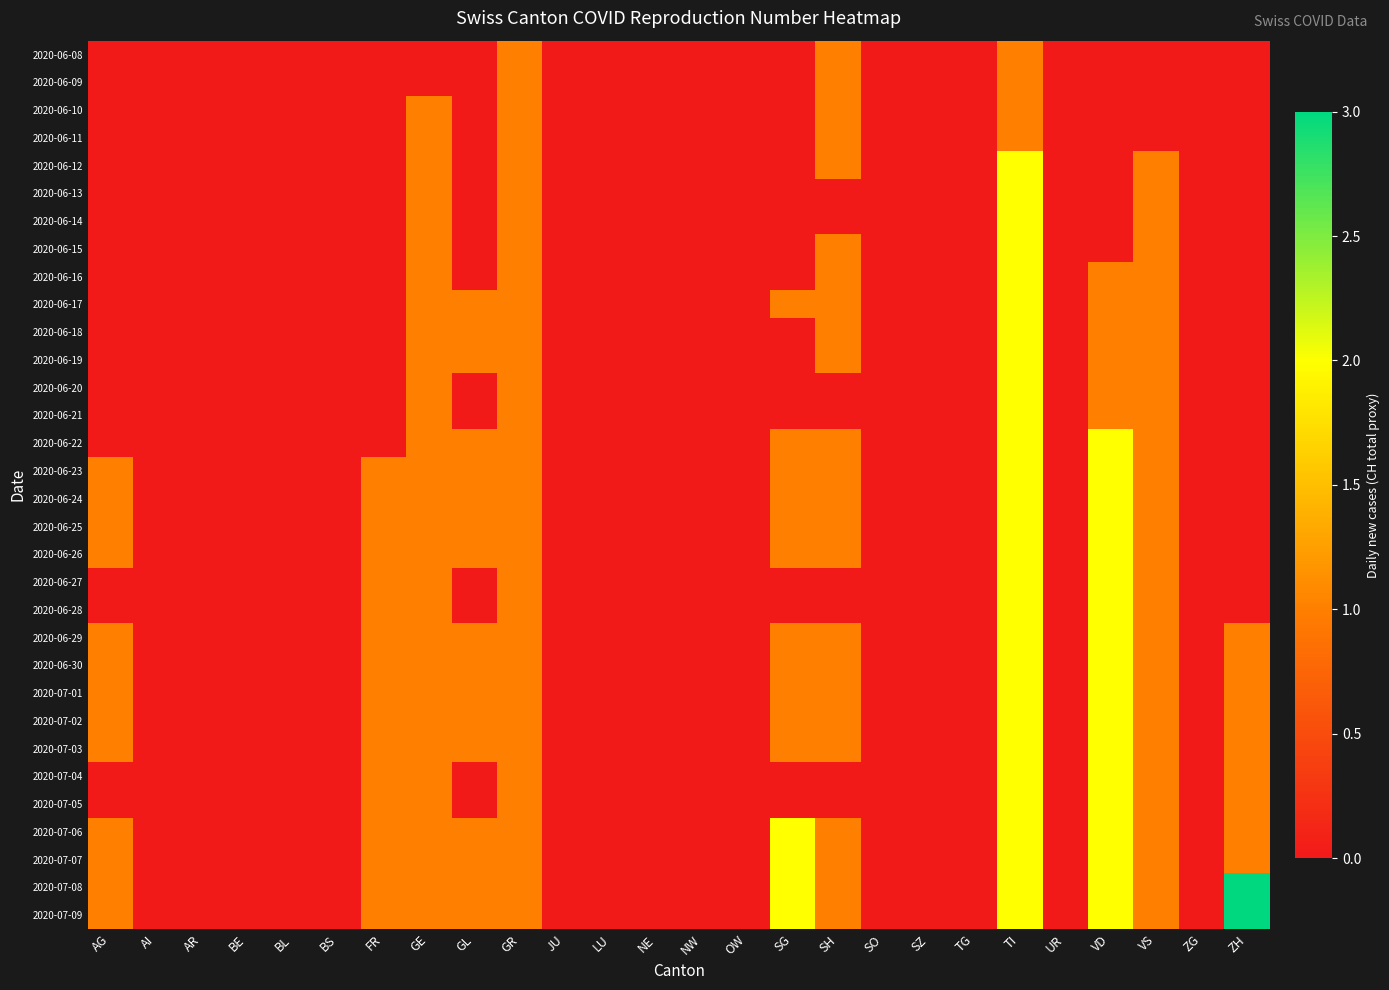

Between VD and BS, which is larger?

VD